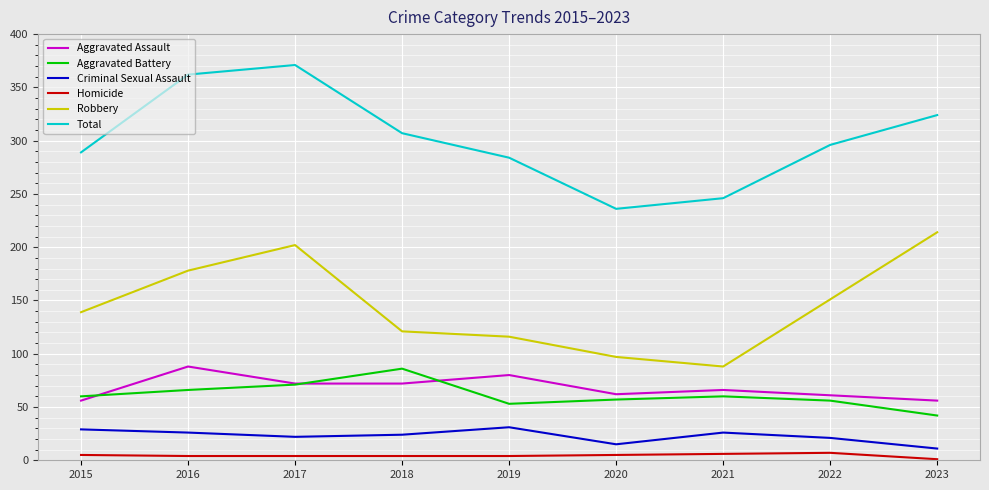

What is the greatest value displayed?

371